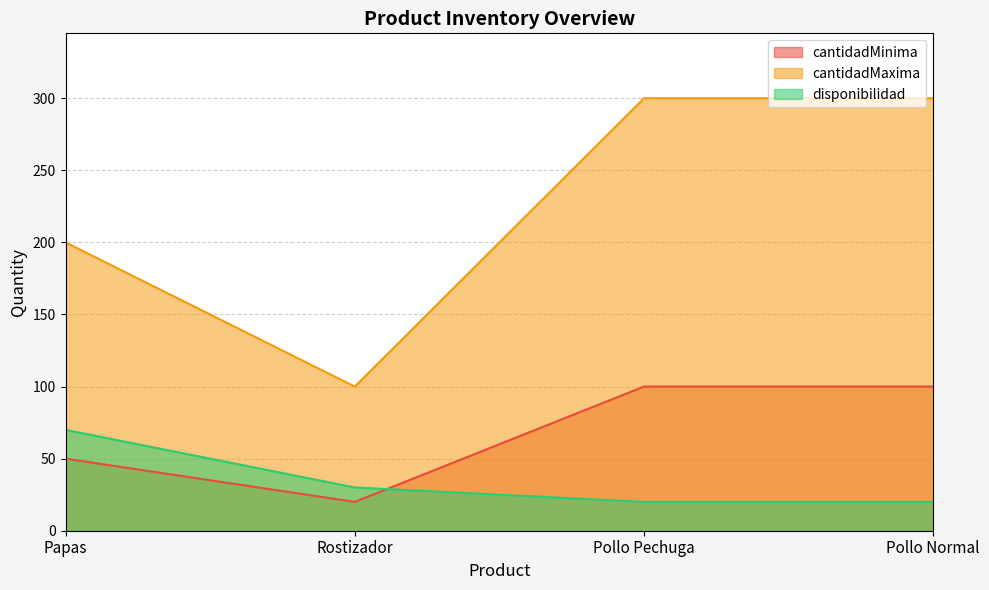

The value of cantidadMinima at Papas is 12. True or false?

False